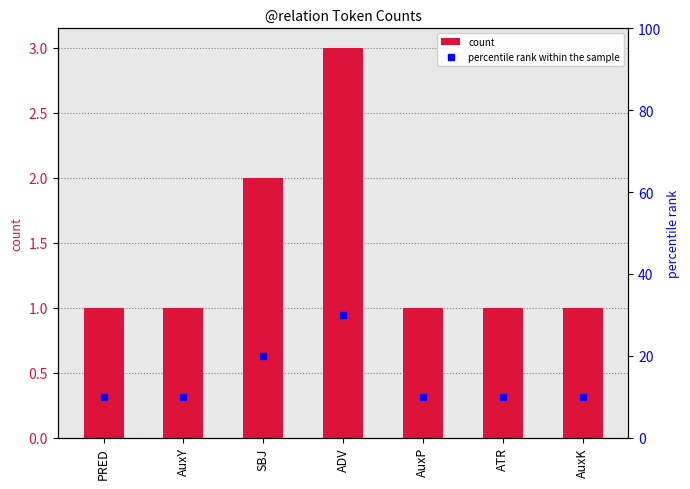

What is the approximate value of count at ATR?

1